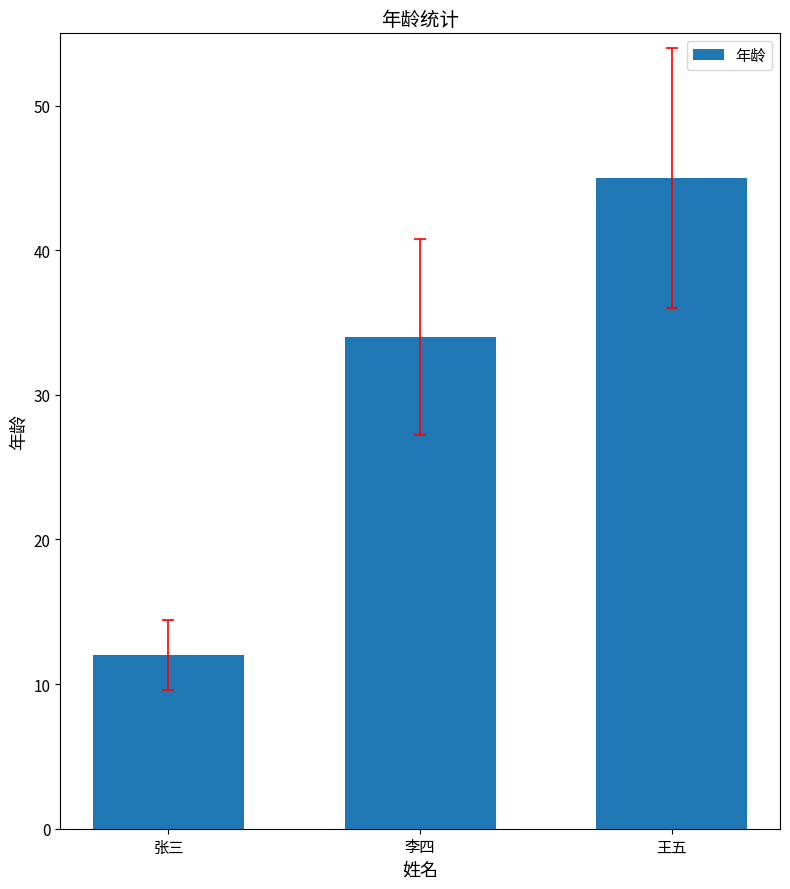

What is the sum of all values?

91